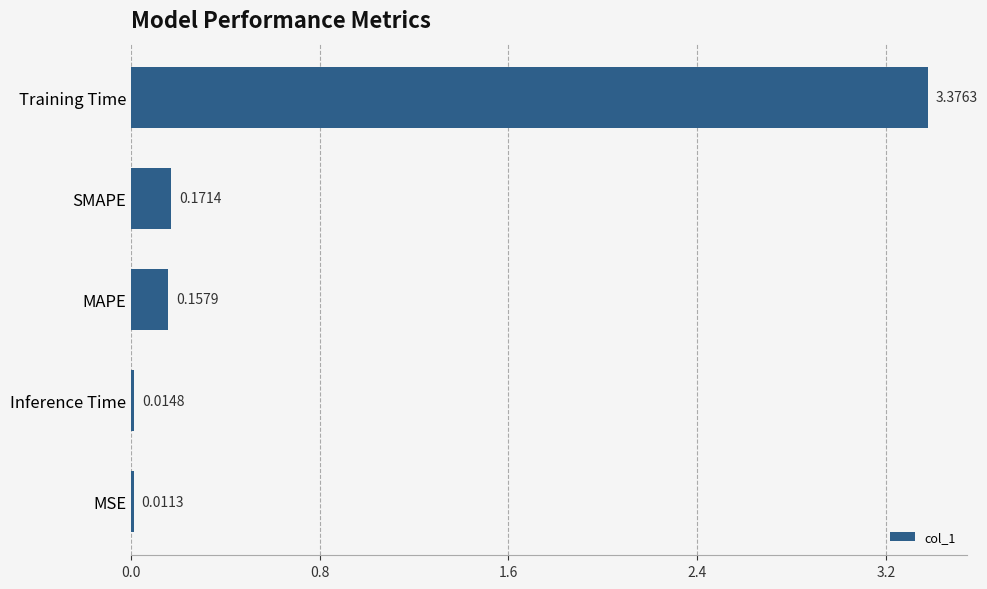

Which category has the lowest value across all series?

MSE